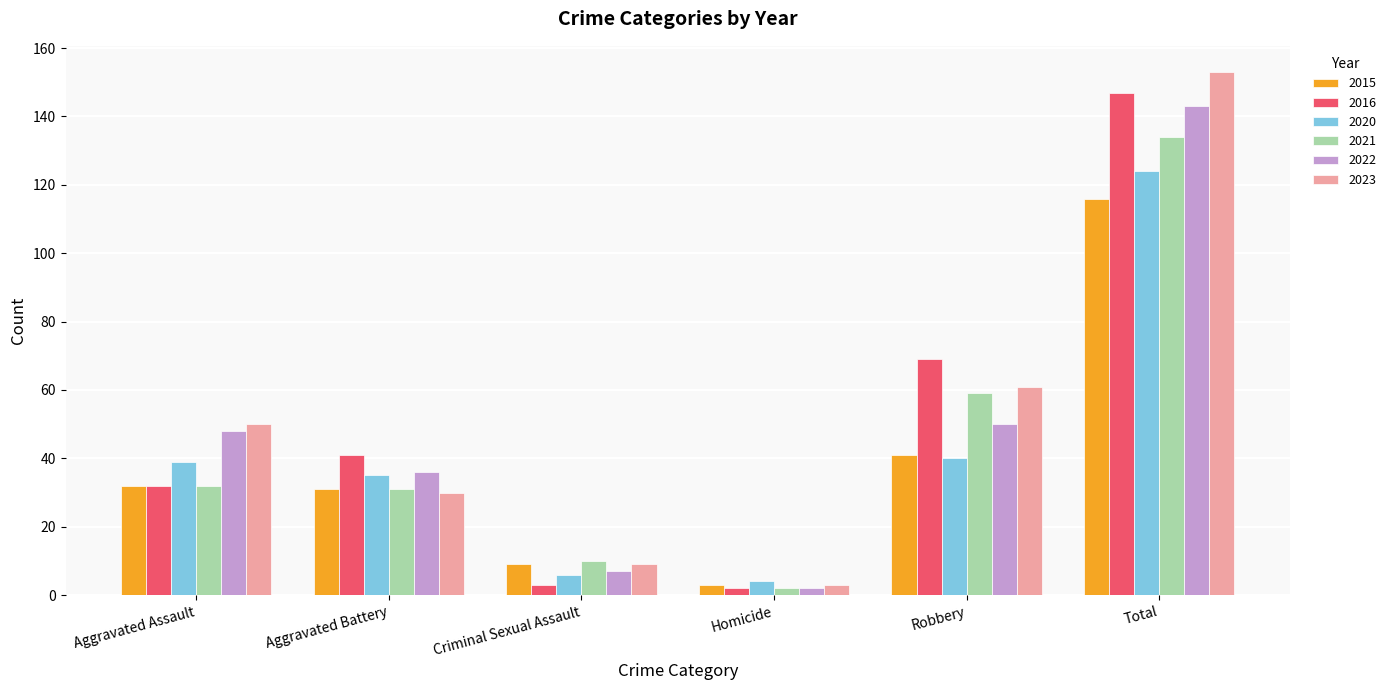

What is the difference between the 2021 values at Total and Aggravated Assault?

102